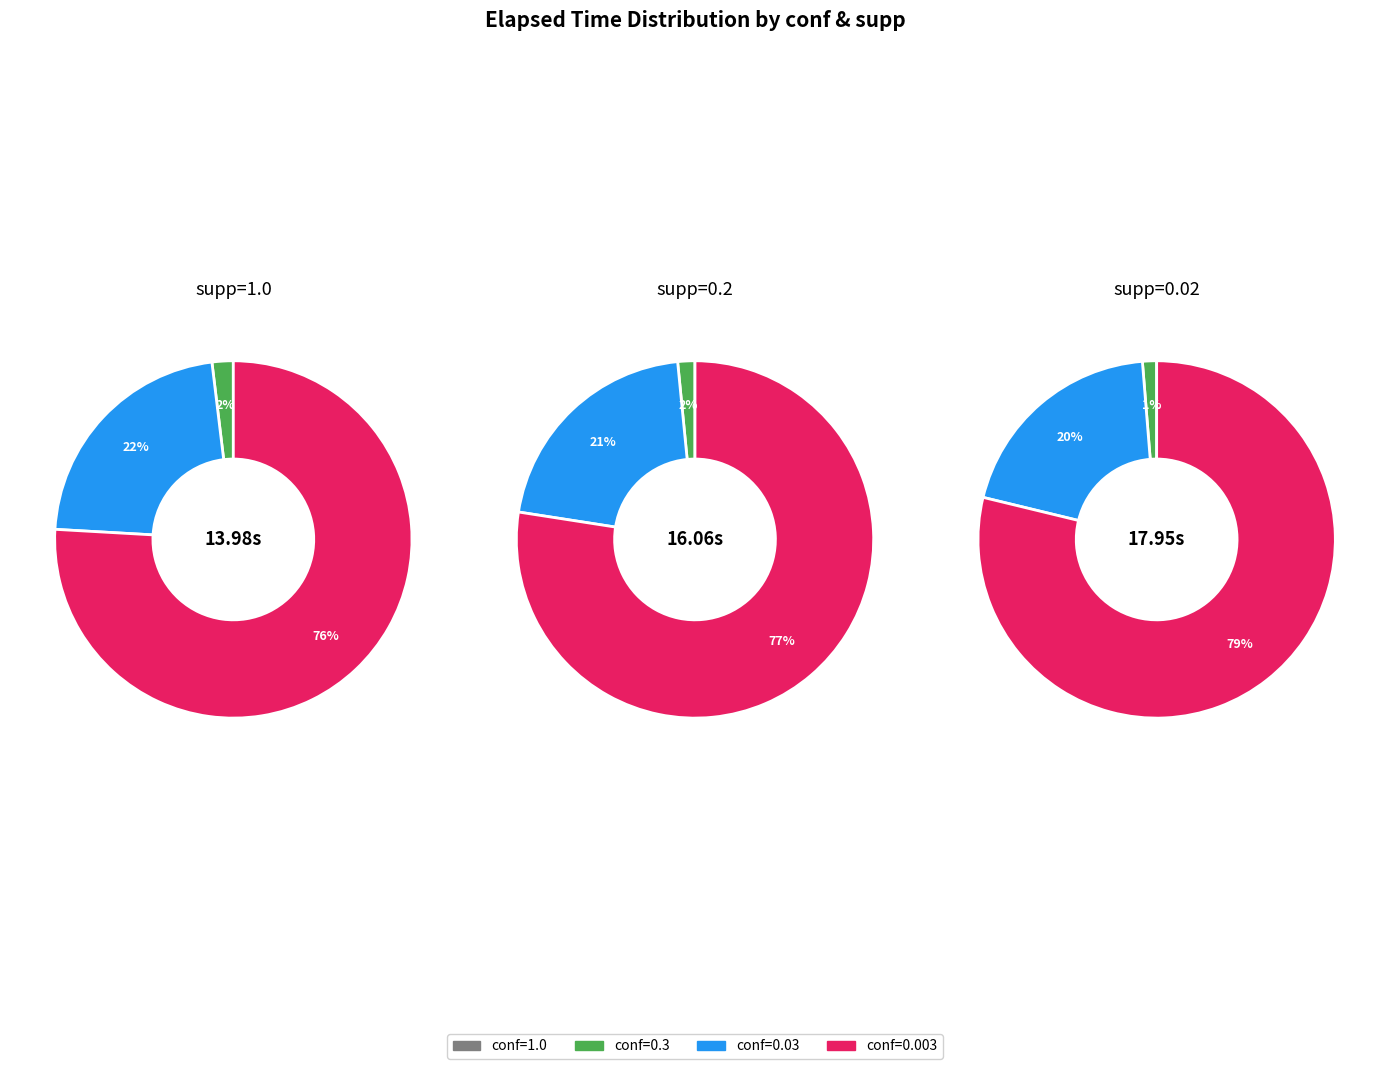

What is the largest slice in the pie chart?

conf=0.003,supp=0.02